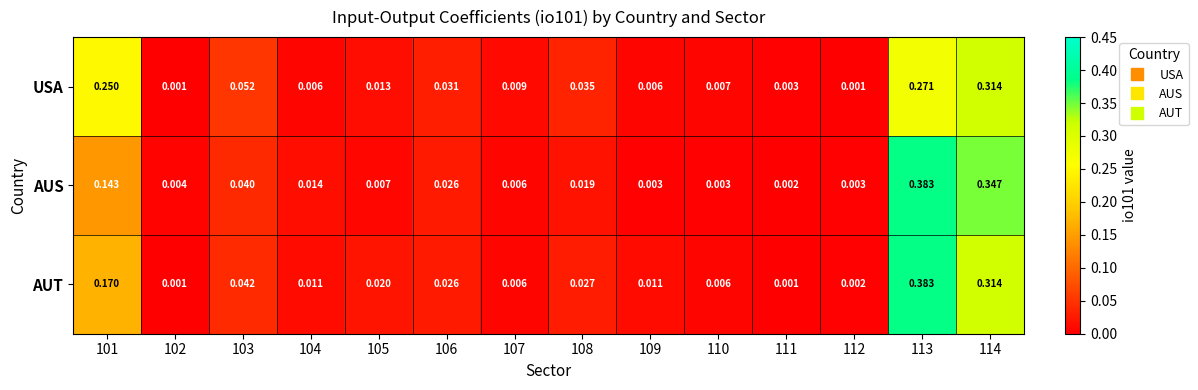

Which series has the widest spread of values?

AUT